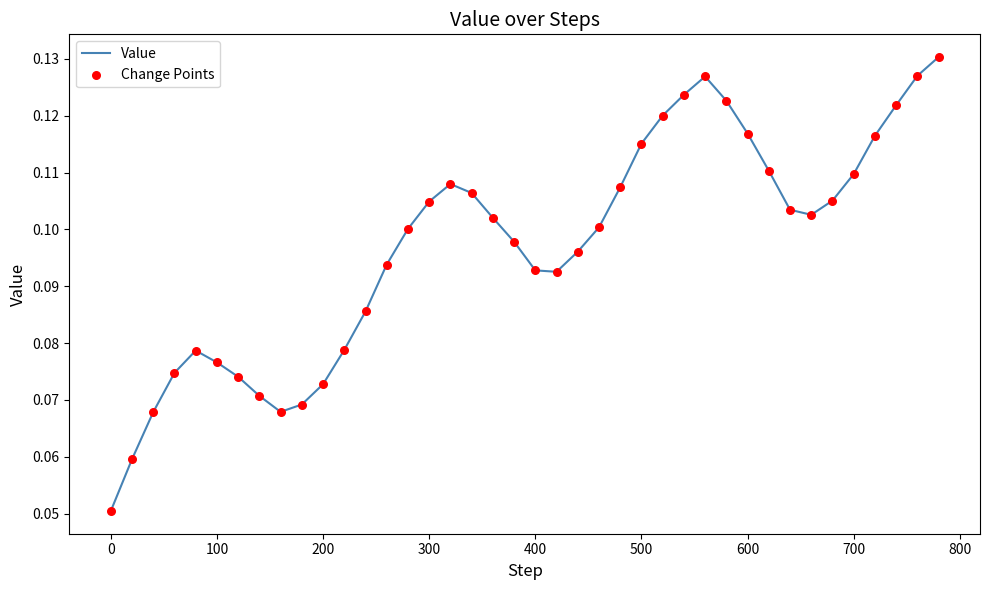

Is this an area chart (filled region under the line)?

No